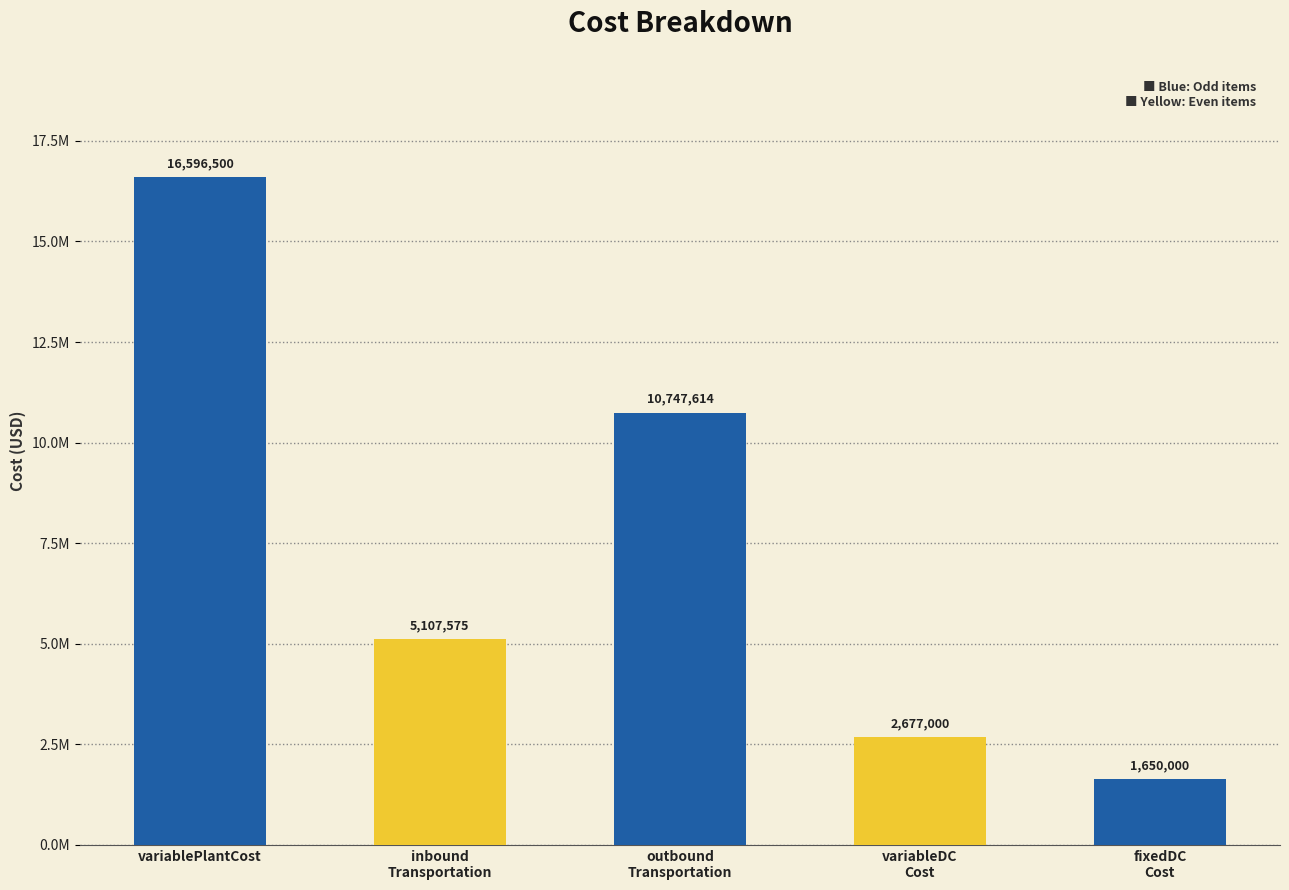

Reading right to left, what are all the values shown in this chart?

fixedDC
Cost=1650000.0	variableDC
Cost=2677000.0	outbound
Transportation=10747613.6	inbound
Transportation=5107575.0	variablePlantCost=16596500.0